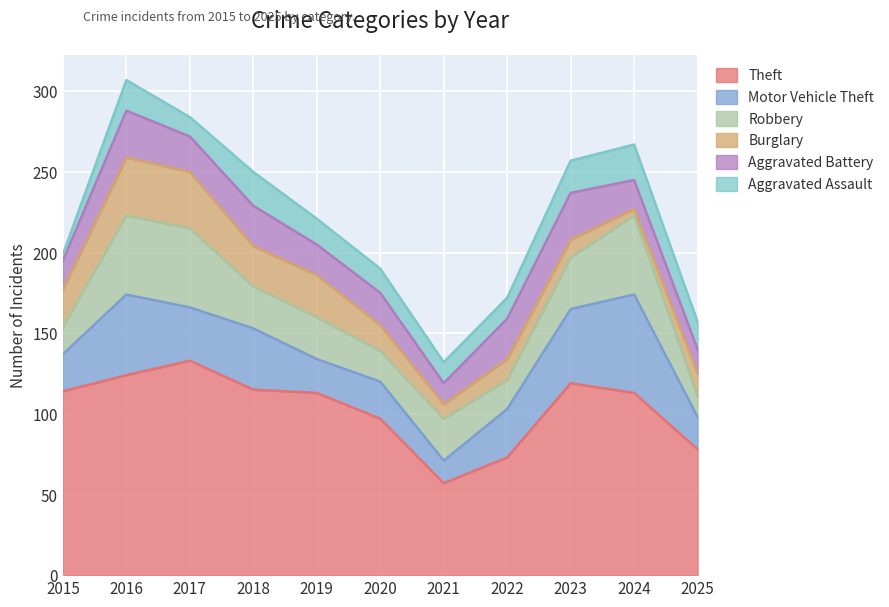

True or false: Aggravated Battery has more than 0 interior local peaks.

True